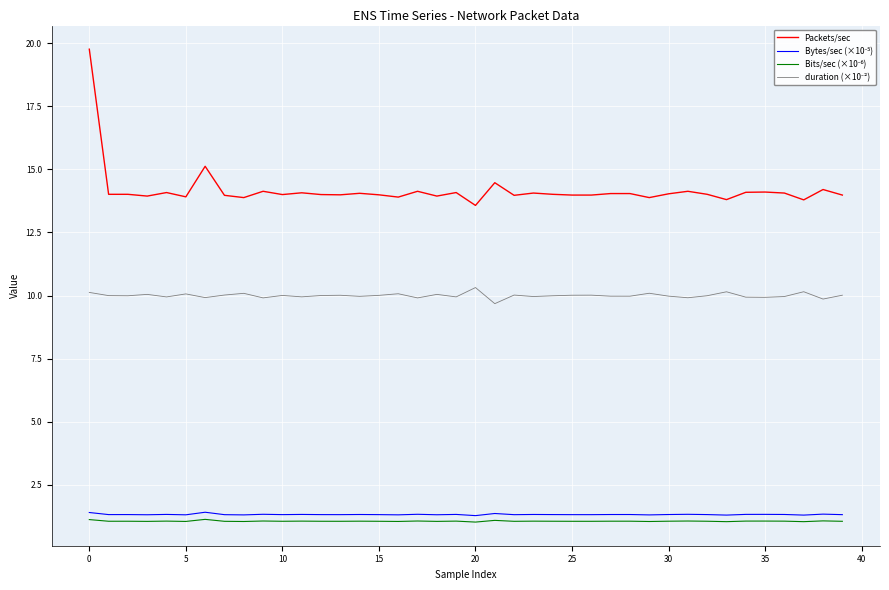

How many lines are shown in the chart?

4